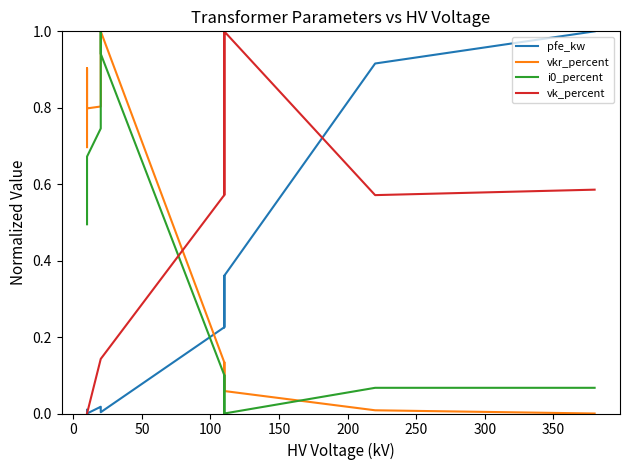

How many lines are shown in the chart?

4